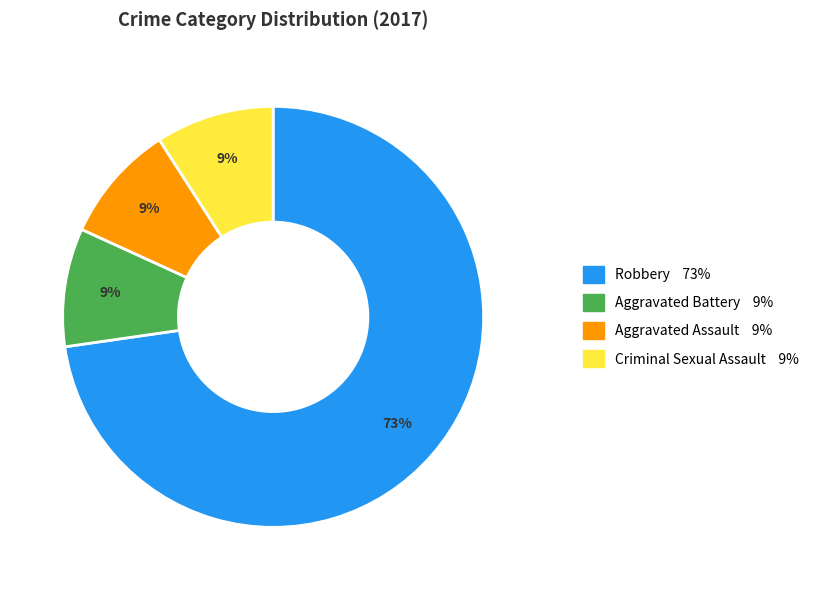

Does any single category account for the majority?

Yes